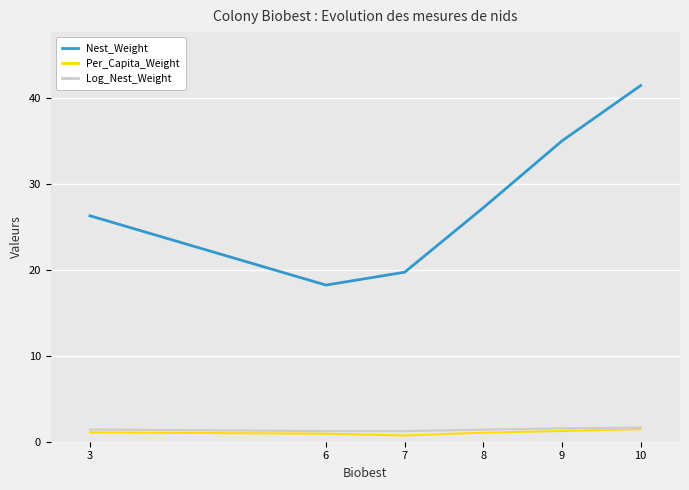

What is the average value of the Per_Capita_Weight series?

1.1